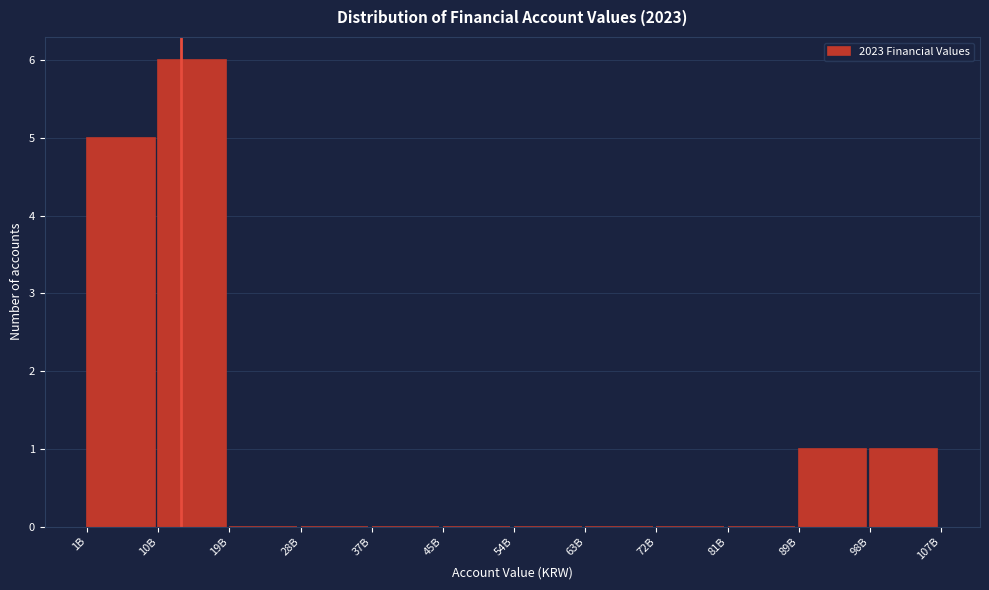

Reading left to right, what are all the values shown in this chart?

1B=5	10B=6	19B=0	28B=0	37B=0	45B=0	54B=0	63B=0	72B=0	81B=0	89B=1	98B=1